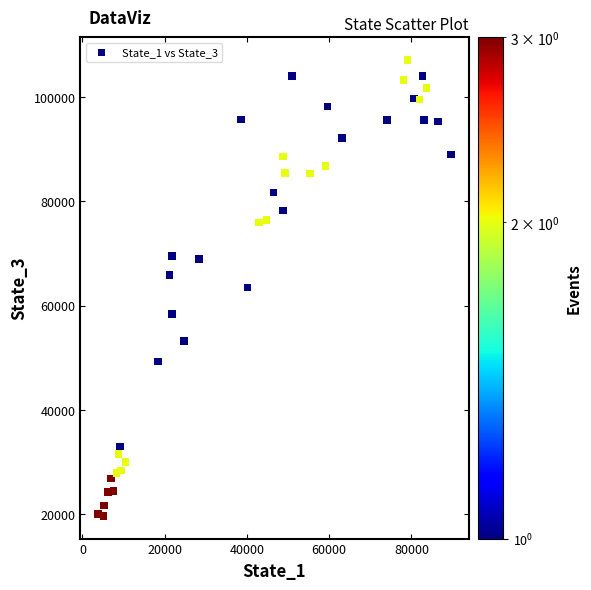

What is the range of X values (max minus min)?

85788.7